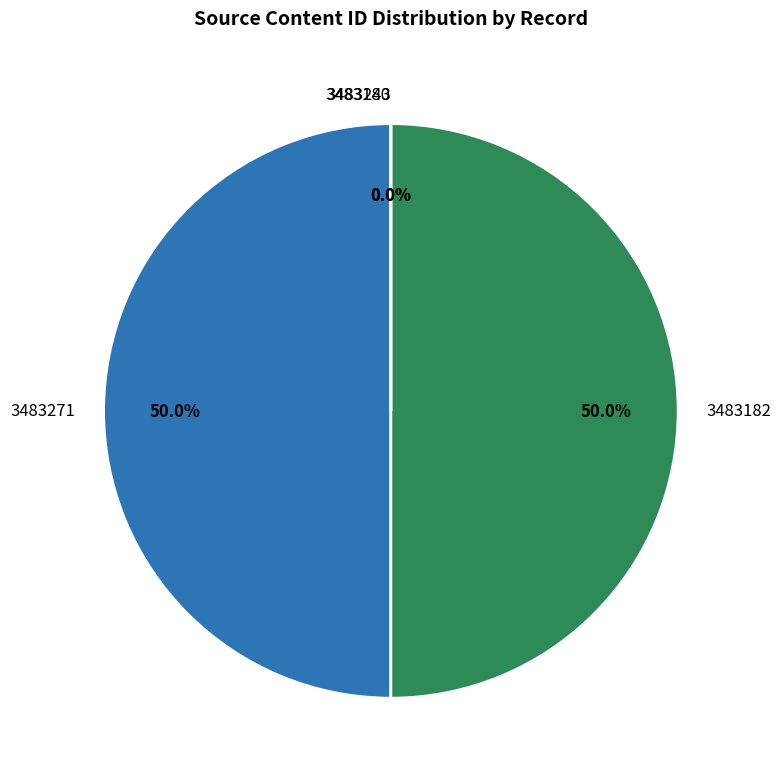

How much of the chart is everything except 3483182?

50.0%